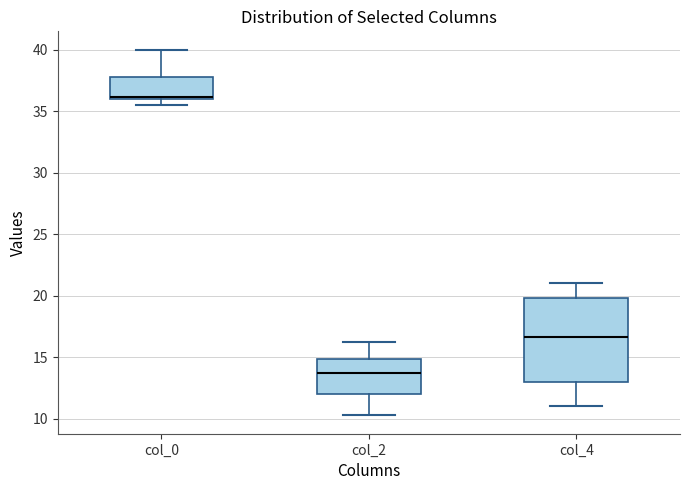

Which box is the tallest, from its lower edge to its upper edge?

col_4